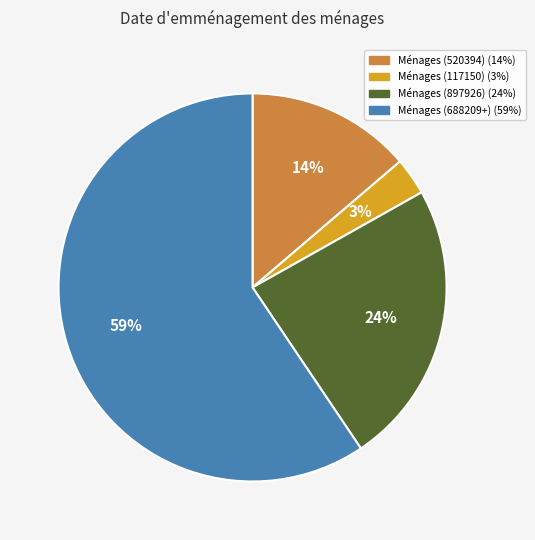

To the nearest percent, what is the average slice percentage?

25%